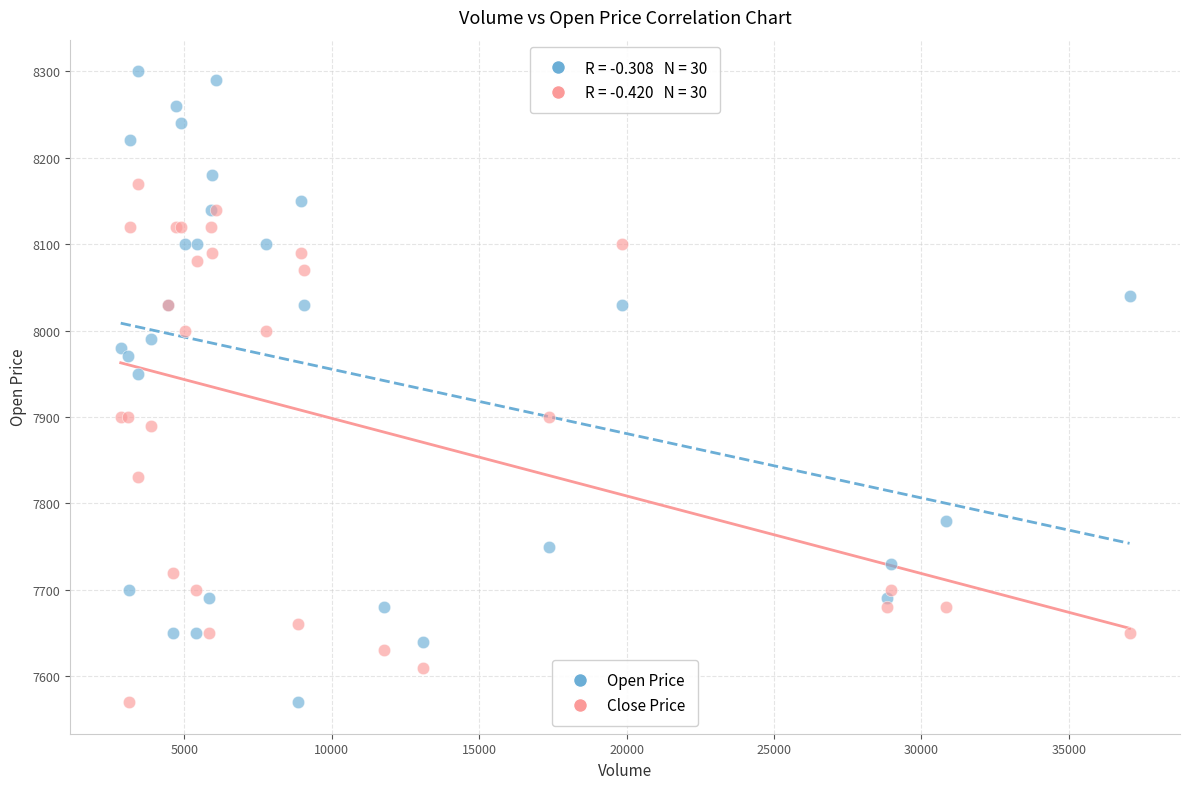

Across all series, what Y value is closest to 7935?

7950